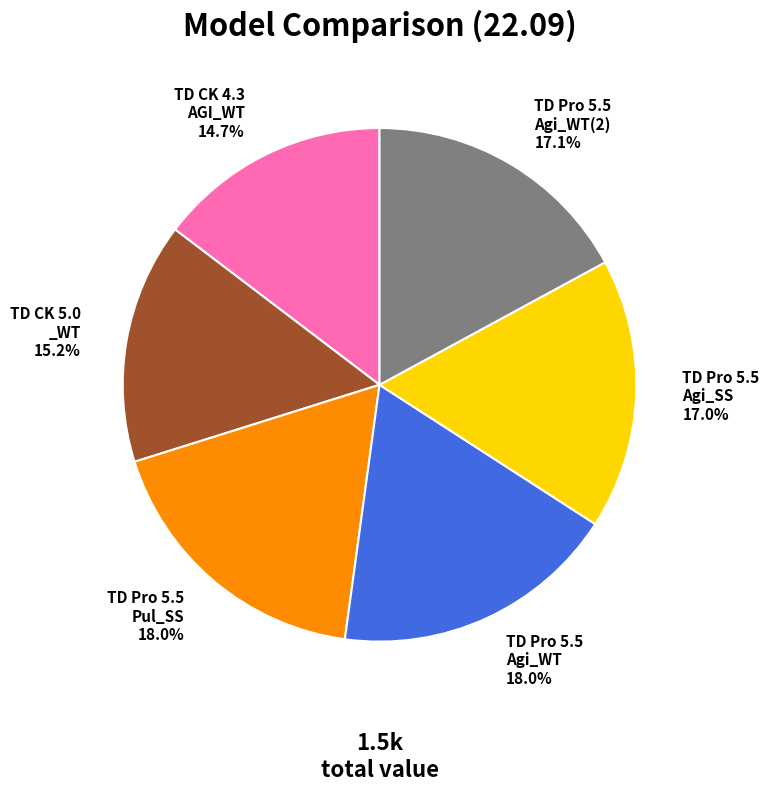

Combined, what portion of the pie is TD Pro 5.5 Agi_SS 17.0% and TD Pro 5.5 Pul_SS 18.0%?

35.0%